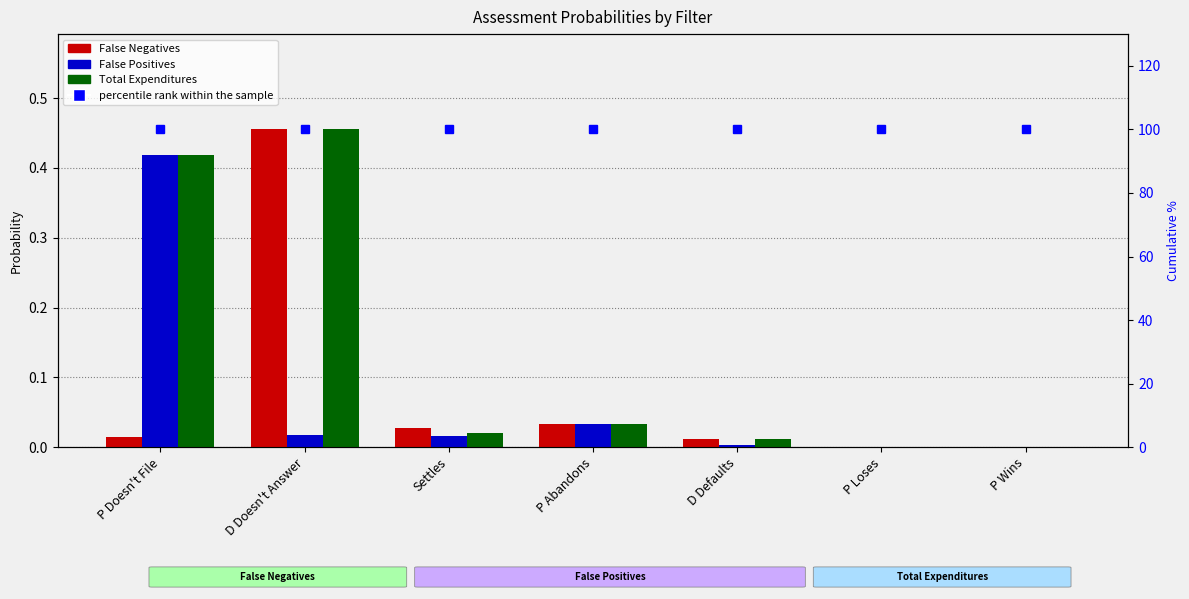

What is the value of the percentile rank within the sample bar at the 4th from the left?

100.0